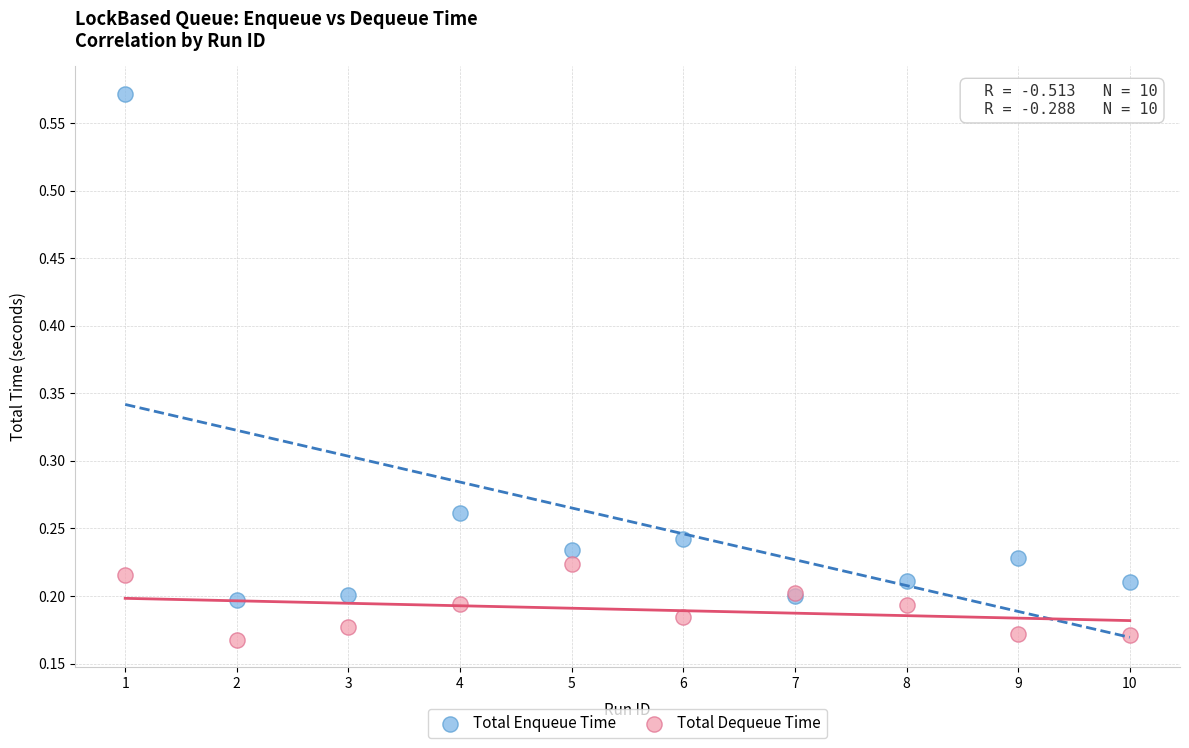

Which series has the widest spread of Y values?

Total Enqueue Time